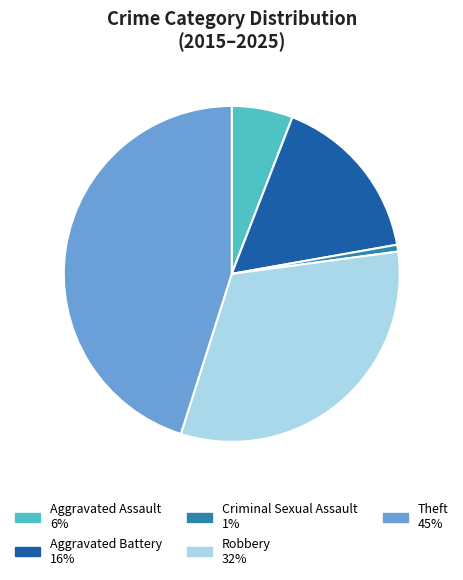

Is there any slice that represents more than half of the pie?

No